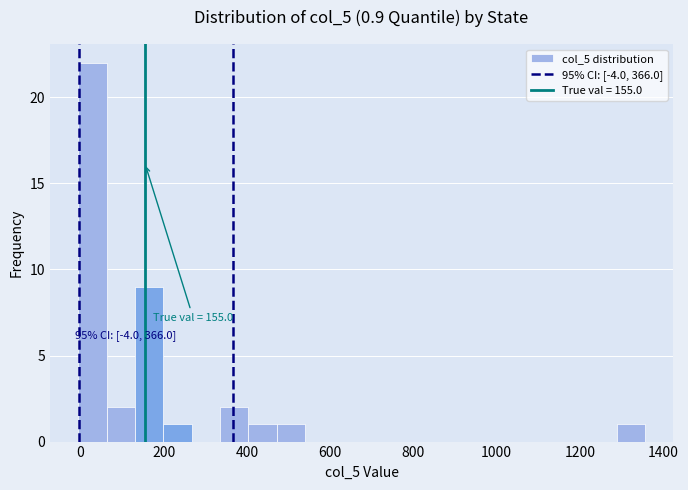

Around what value on the x-axis is the tallest bar? Give the approximate position of its centre, as read against the axis.

20